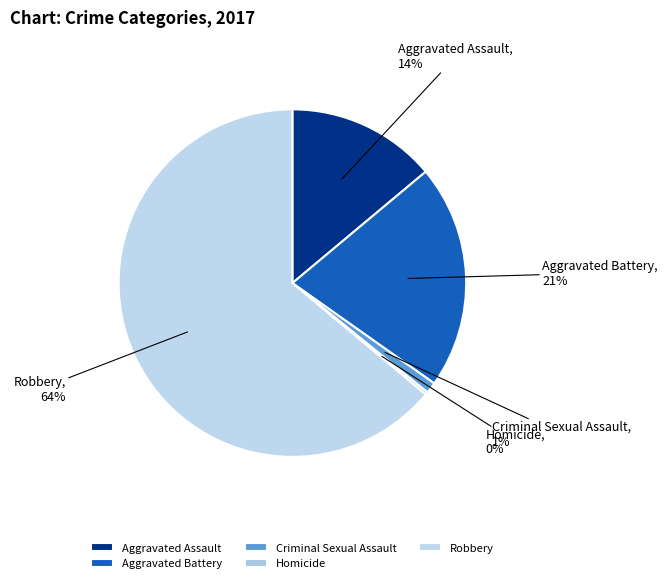

True or false: Aggravated Assault accounts for 26% of the total.

False